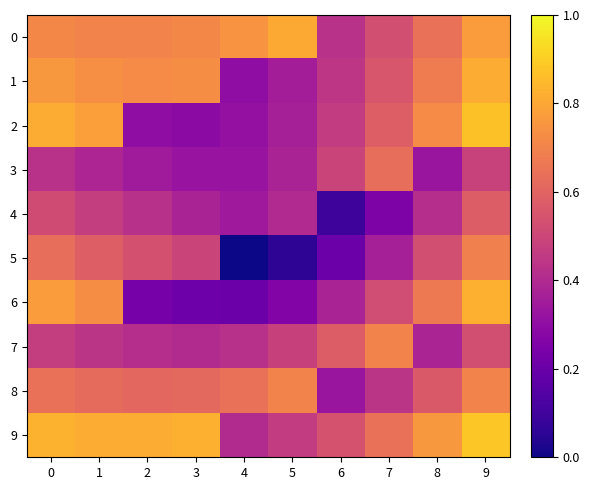

True or false: 9 has a value of 0.7 at 5.

False